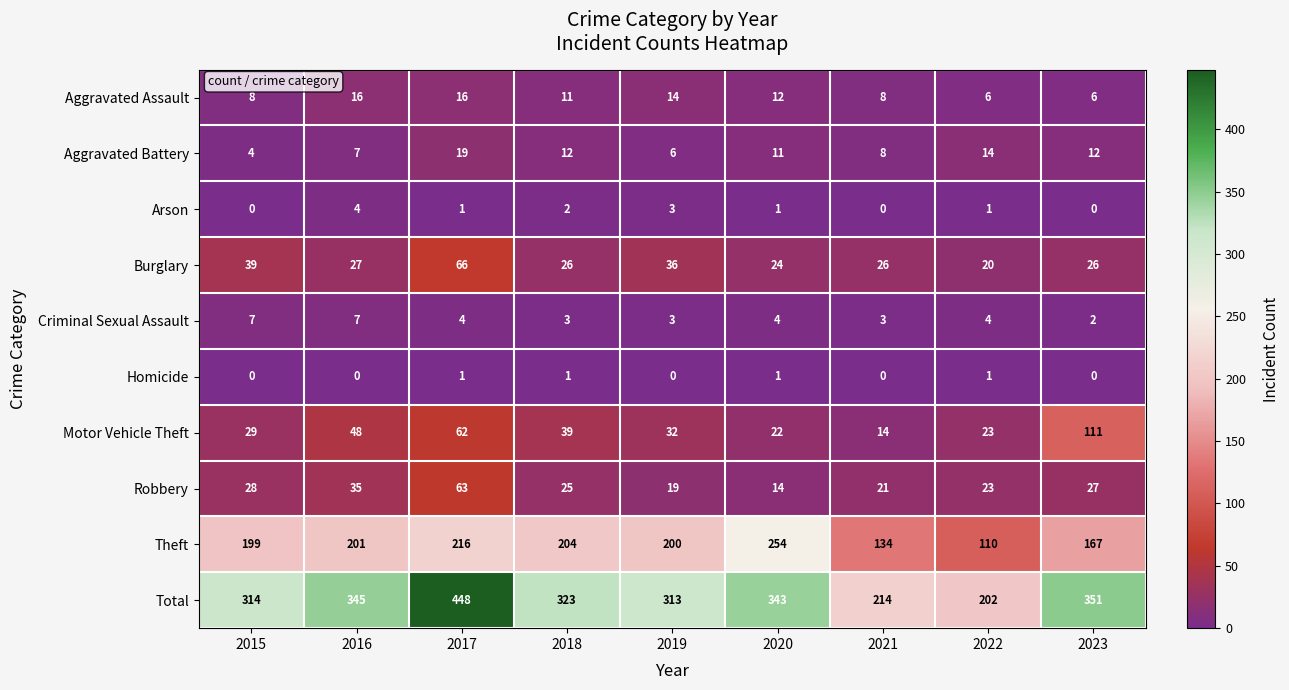

Which series has the largest total across all categories?

Total